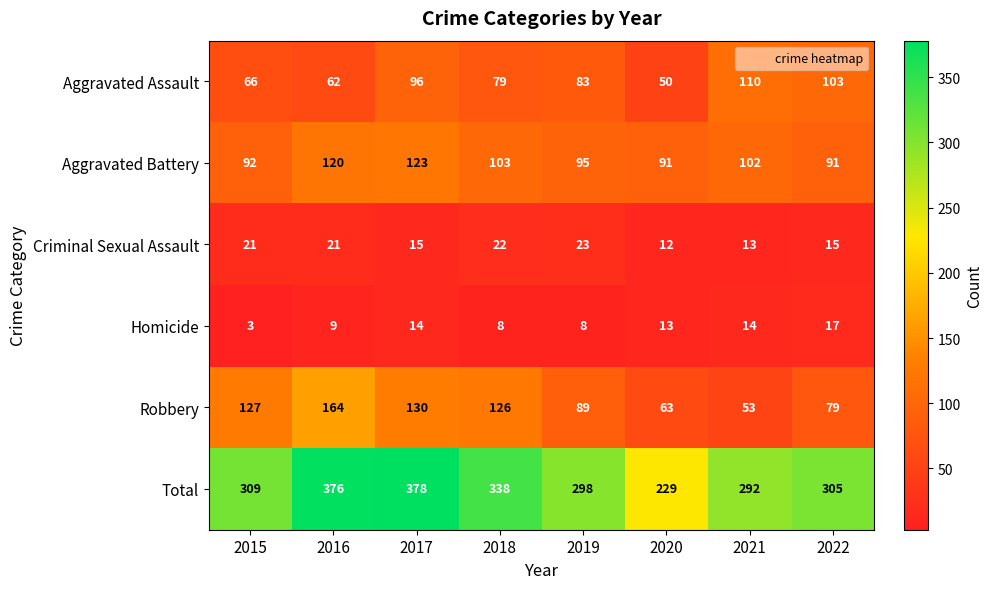

The value of Total at 2021 is 176. True or false?

False